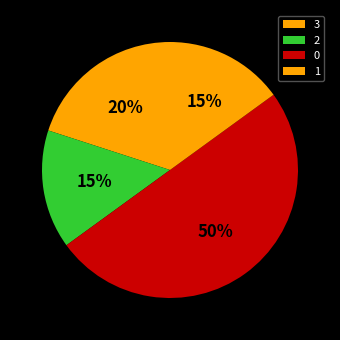

Does 0 account for over 50% of the chart?

No